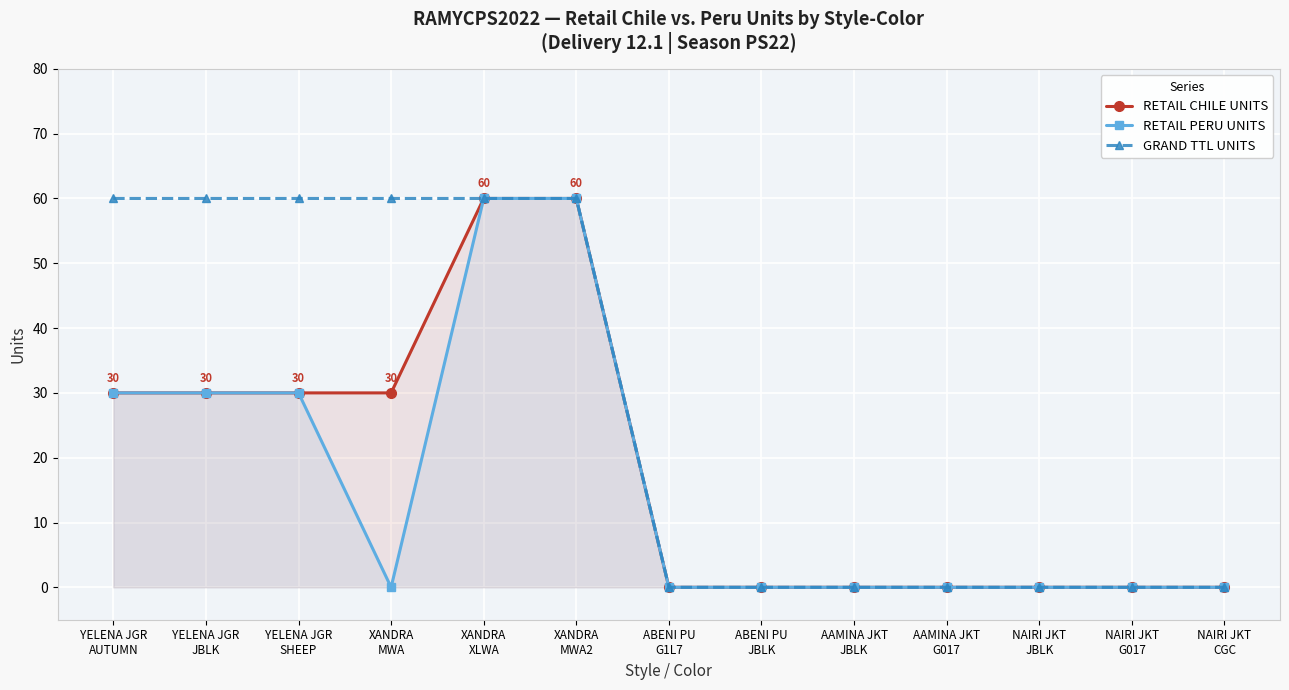

Is it true that RETAIL CHILE UNITS equals 0 at NAIRI JKT
JBLK?

True